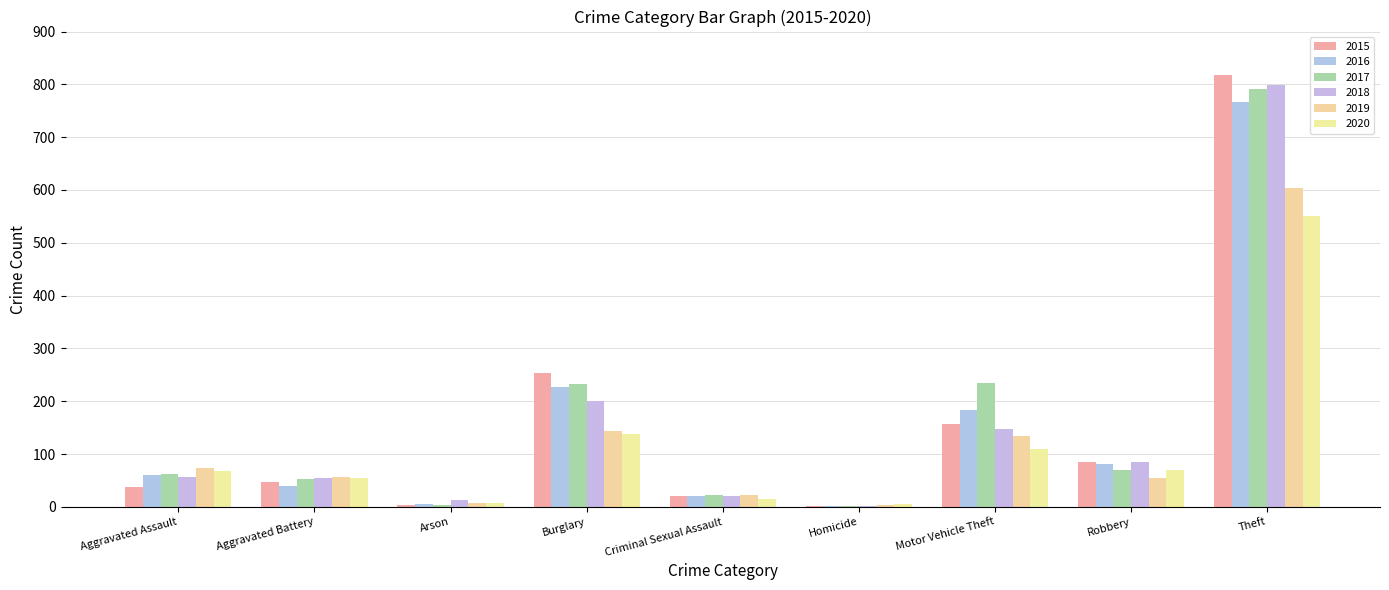

Is it true that 2017 equals 1 at Homicide?

True